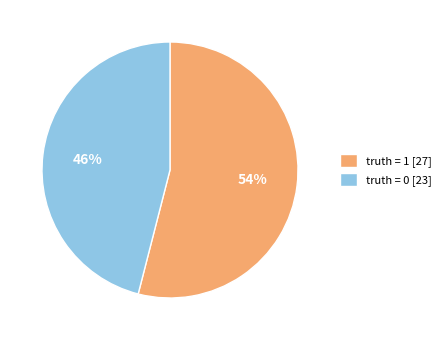

Combined, do truth = 1 [27] and truth = 0 [23] account for over 50%?

Yes